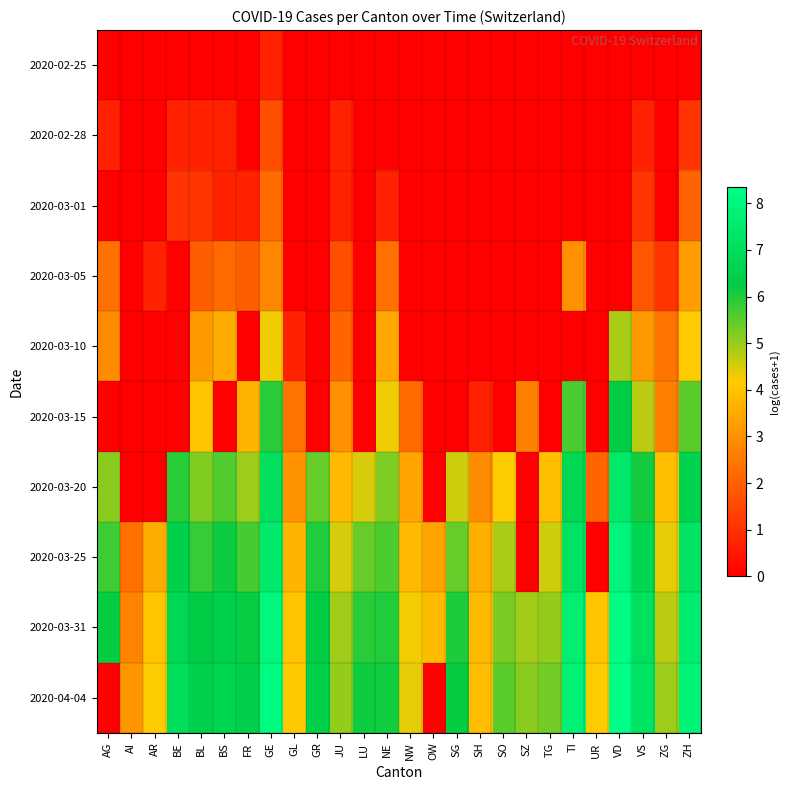

Count the number of data series in this chart.

10